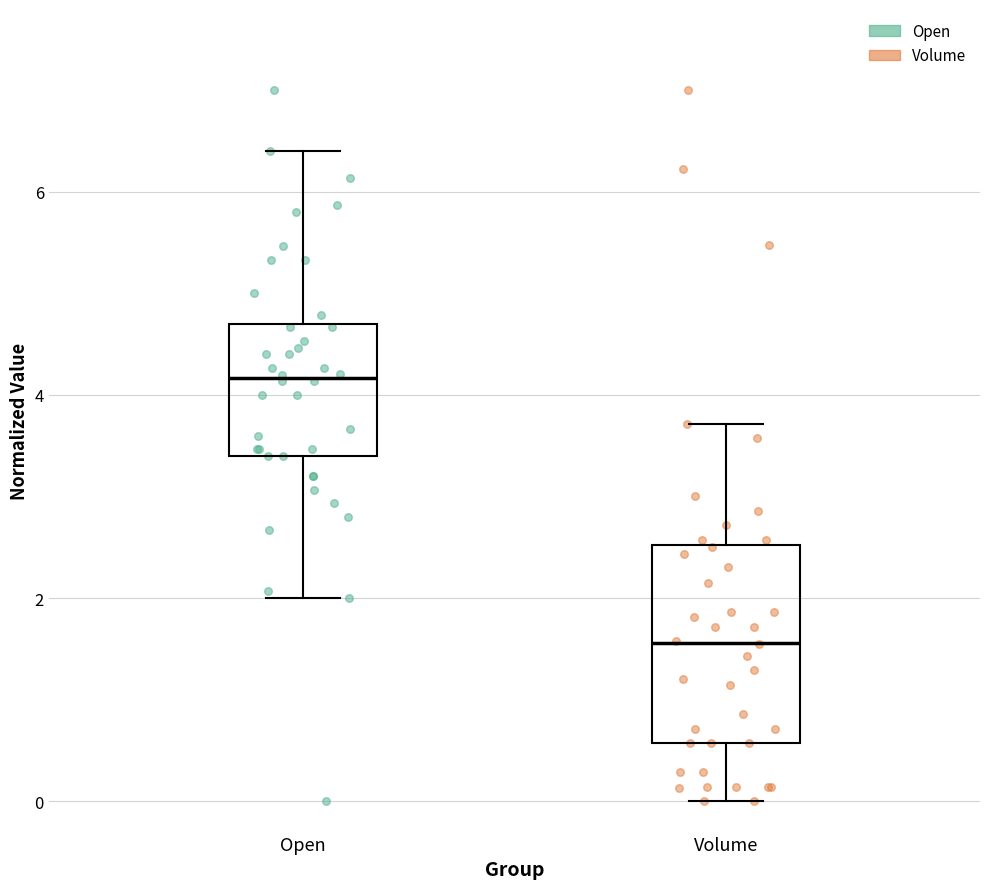

Which box is the tallest, from its lower edge to its upper edge?

Volume